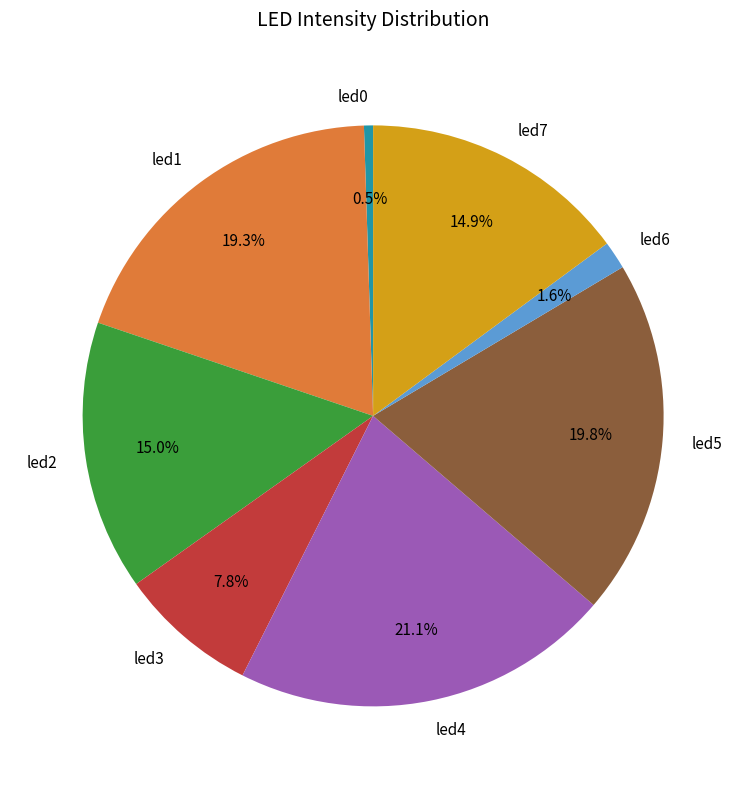

What is the largest slice in the pie chart?

led4